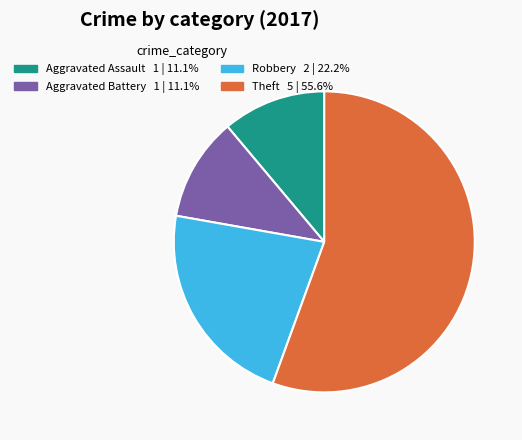

Is there any slice that represents more than half of the pie?

Yes